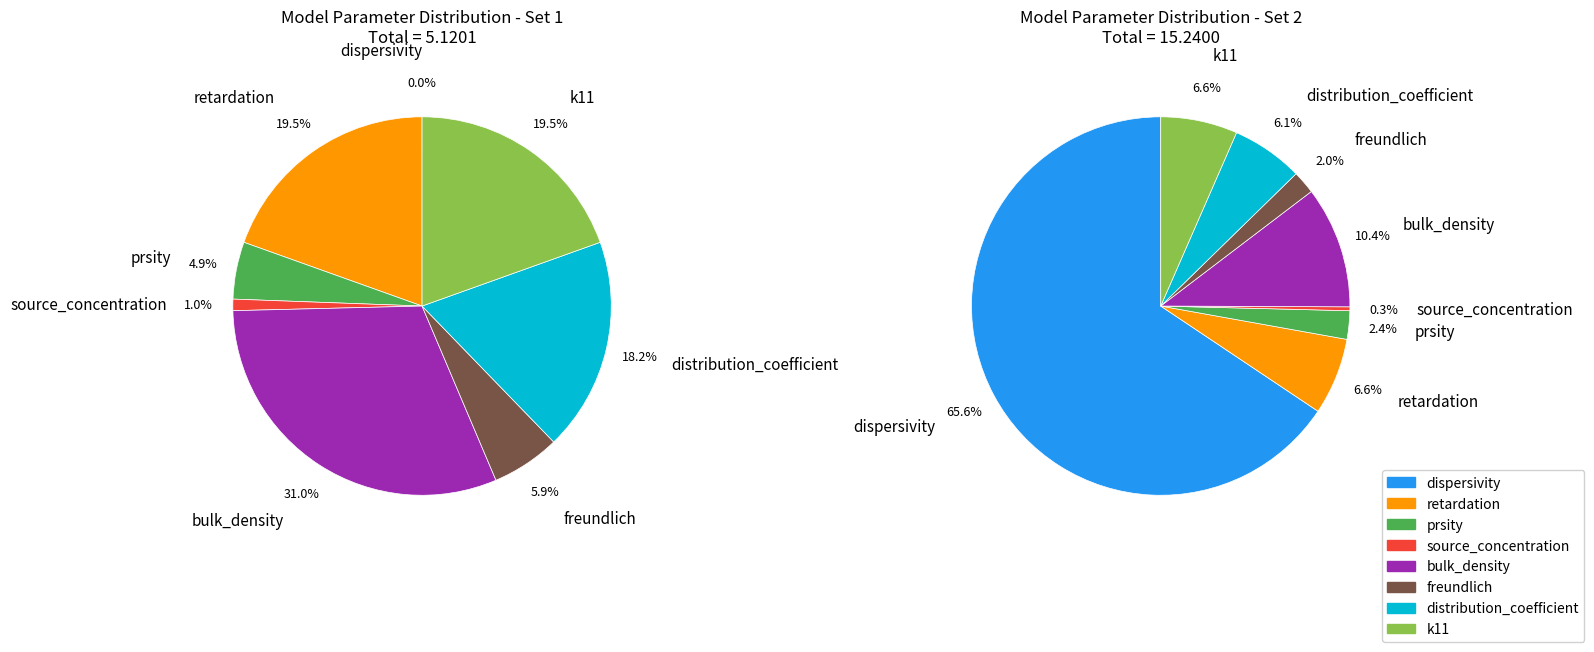

Count the number of slices in the pie.

8